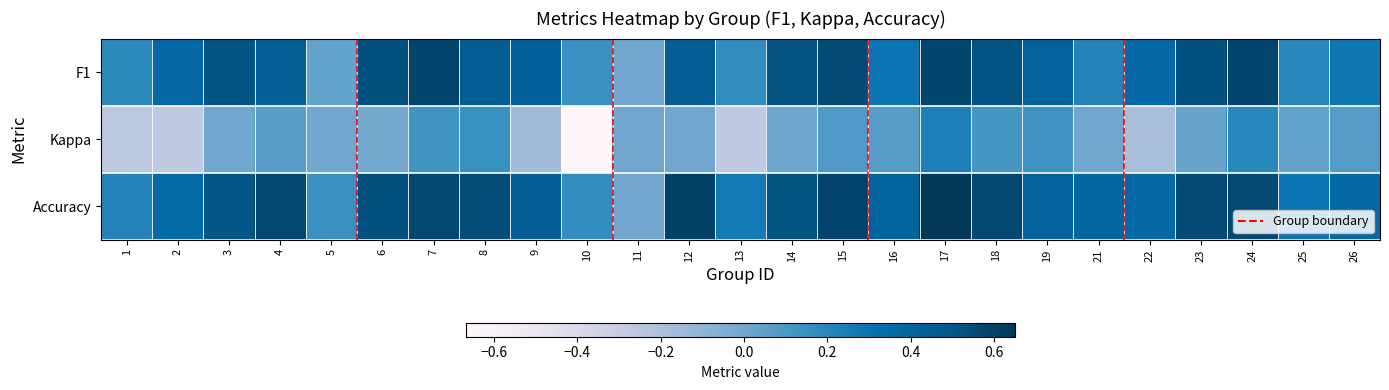

Which series has the largest total across all categories?

Accuracy